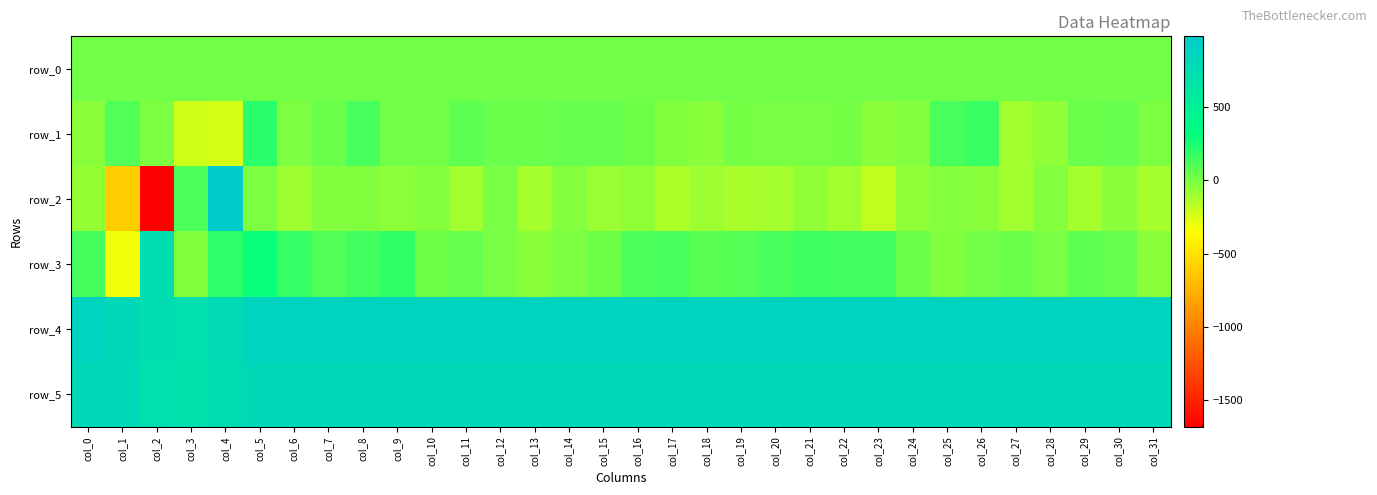

What is the difference between the maximum and minimum values in the row_4 series?

146.0